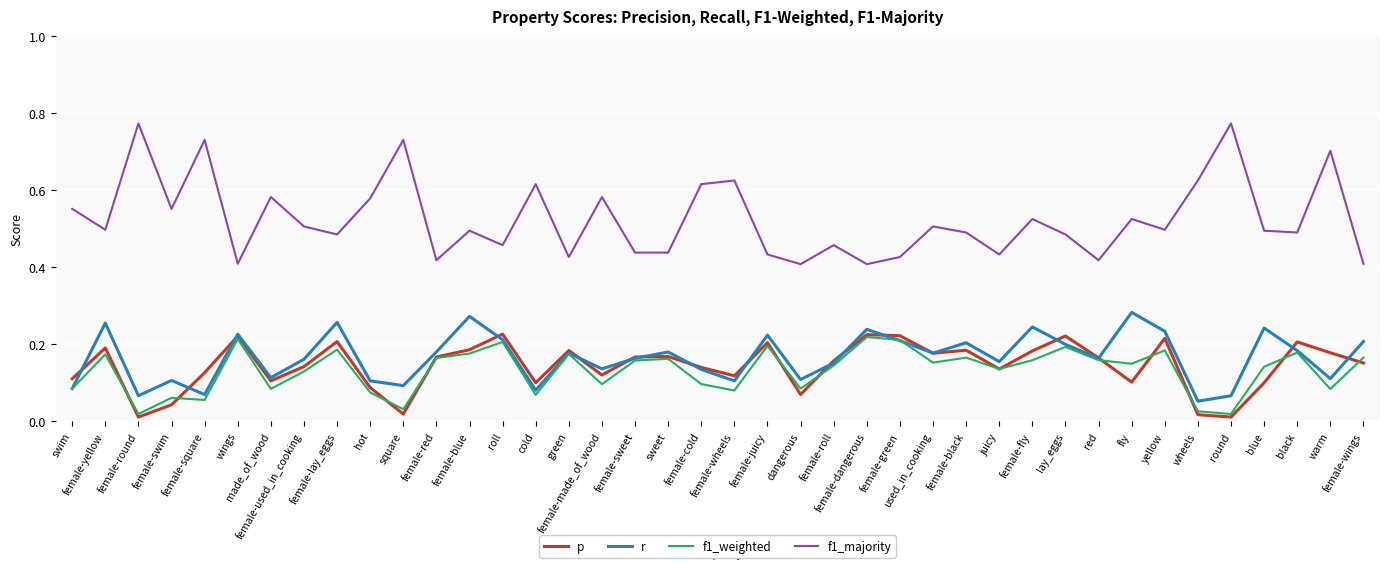

Which series has the largest range (max minus min)?

f1_majority